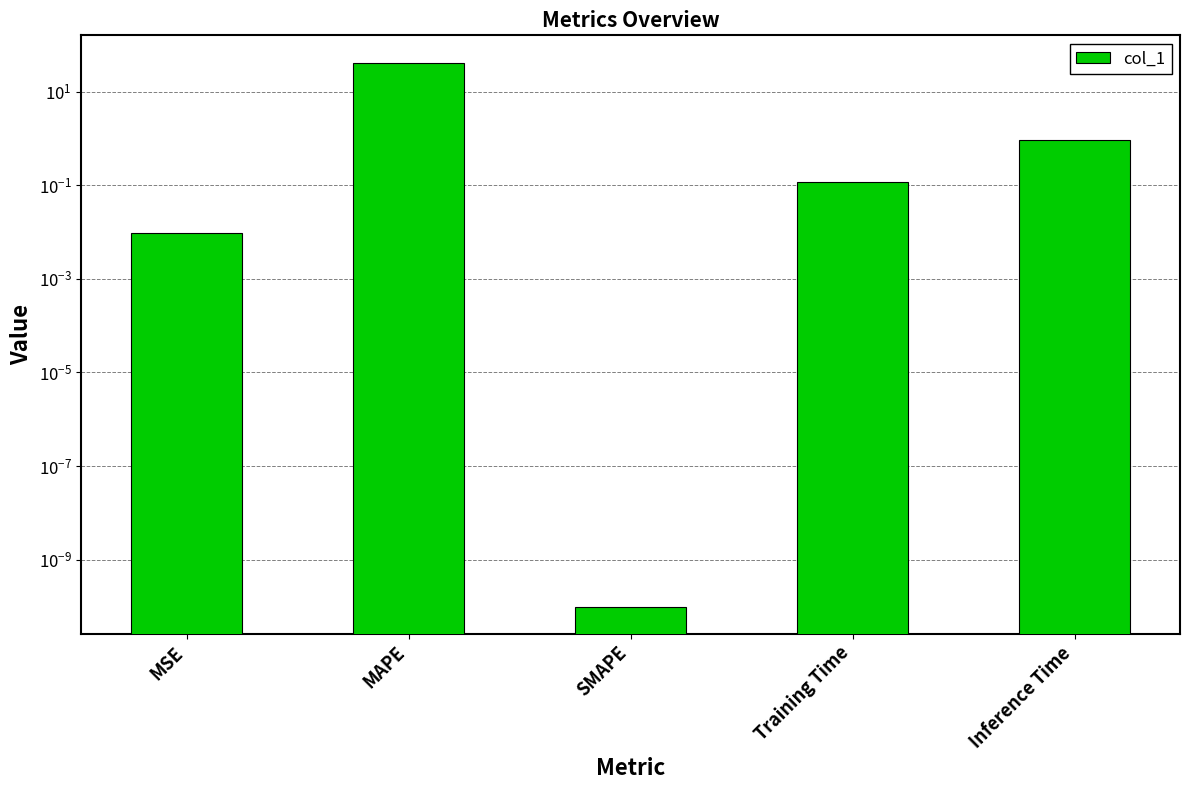

What is the change in value from MAPE to Inference Time?

-40.8